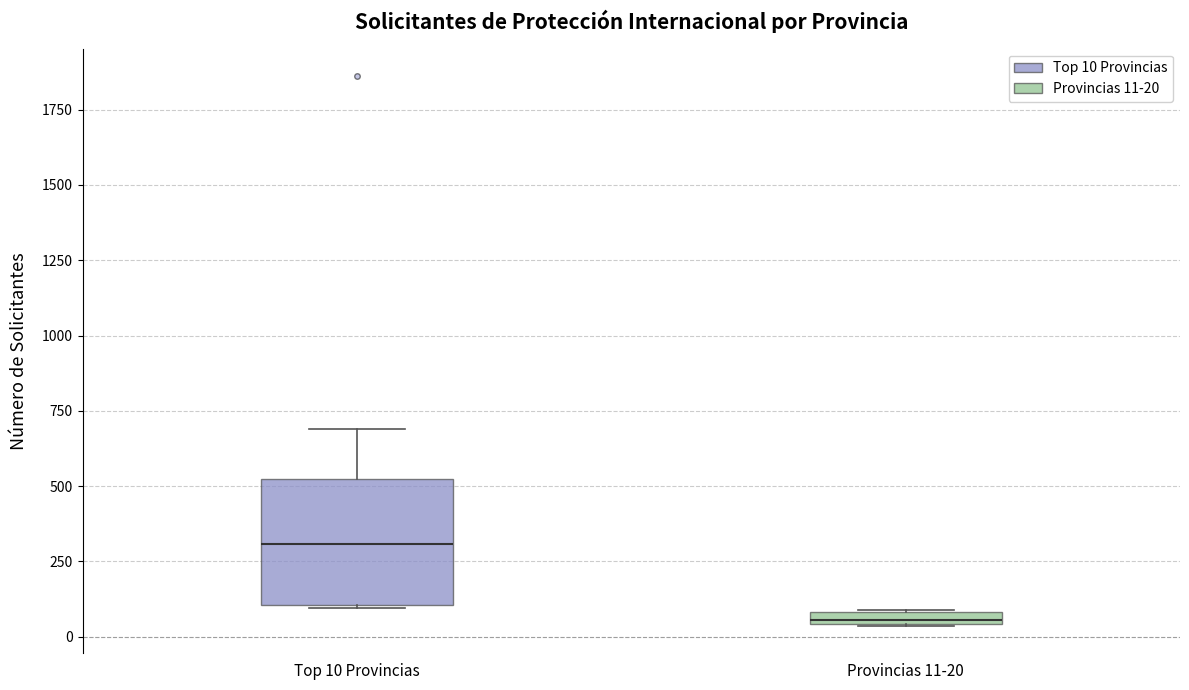

Comparing the boxes themselves (not the whiskers), which one is the tallest?

Top 10 Provincias